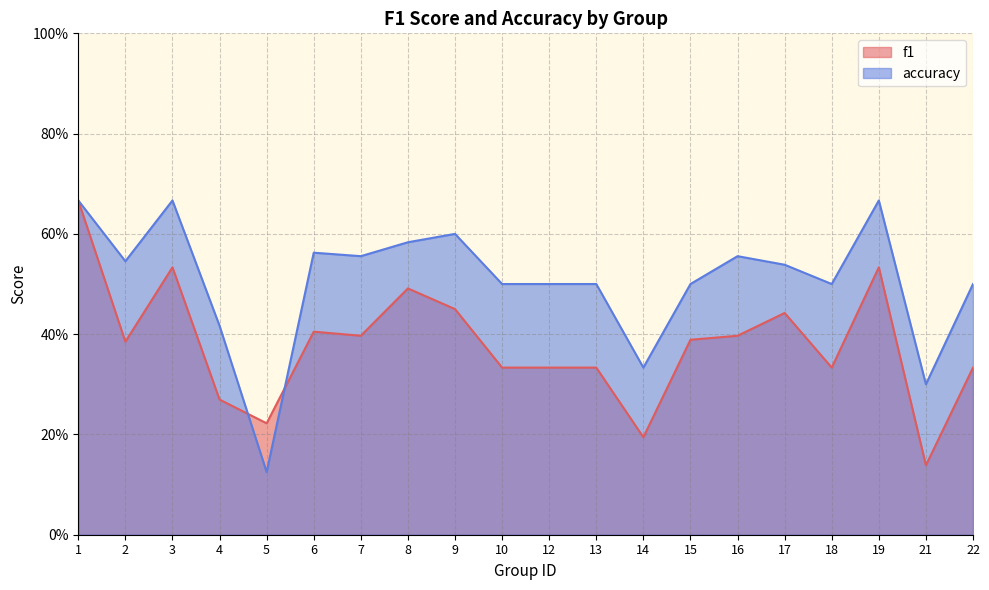

Reading right to left, what are all the values shown in this chart?

f1: 0.3	0.1	0.5	0.3	0.4	0.4	0.4	0.2	0.3	0.3	0.3	0.5	0.5	0.4	0.4	0.2	0.3	0.5	0.4	0.7
accuracy: 0.5	0.3	0.7	0.5	0.5	0.6	0.5	0.3	0.5	0.5	0.5	0.6	0.6	0.6	0.6	0.1	0.4	0.7	0.5	0.7